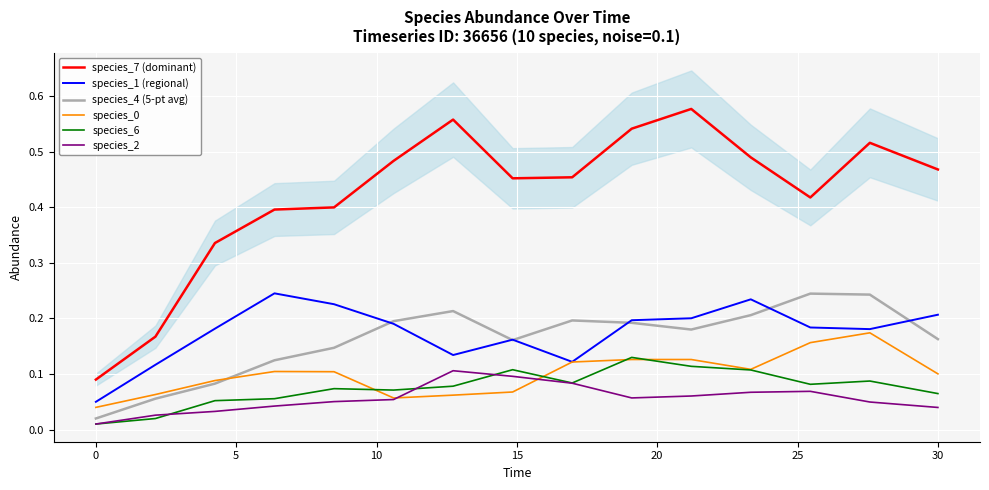

True or false: species_6 and species_7 (dominant) intersect in this chart.

False